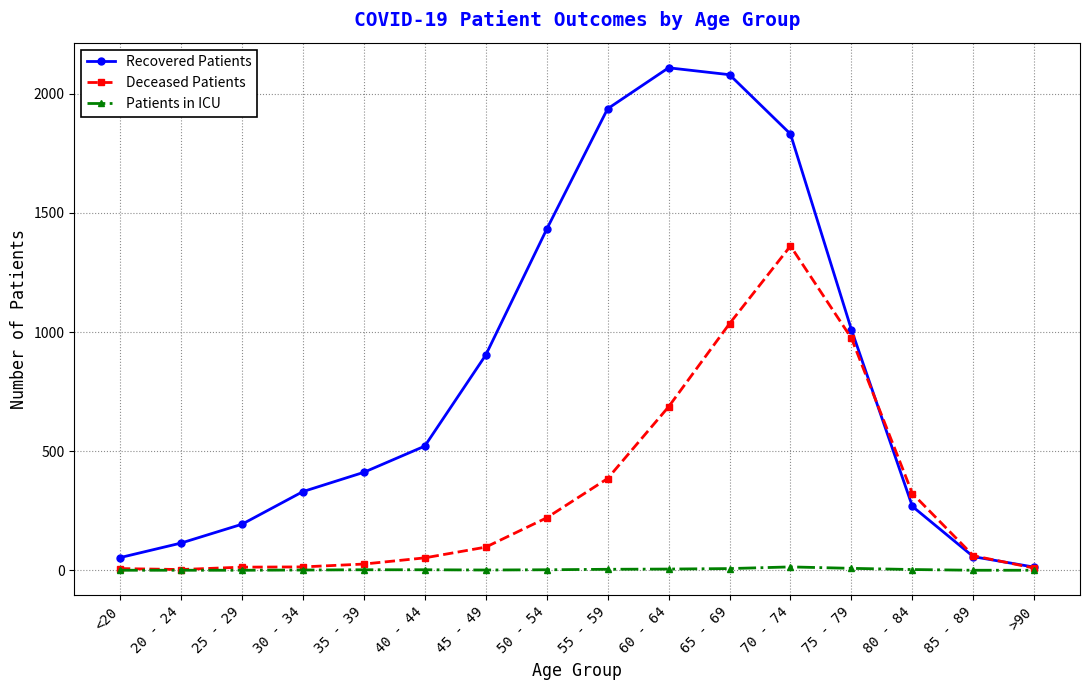

In Recovered Patients, how many points are higher than both neighbors (excluding endpoints)?

1